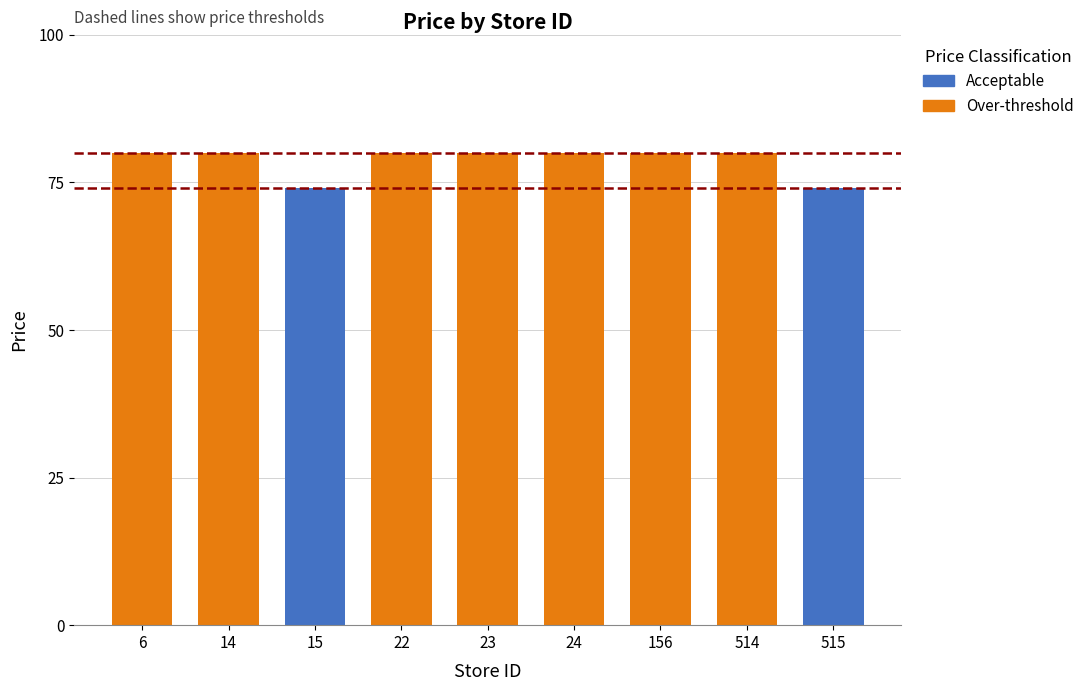

How many data points are less than 79?

2